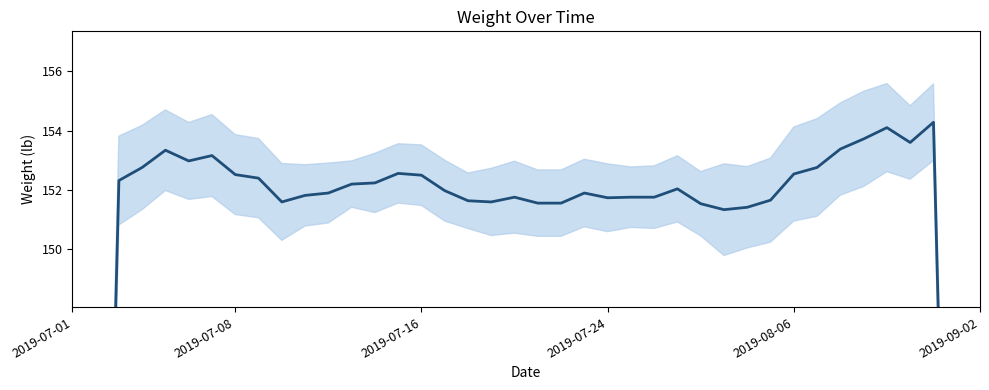

How many points are higher than both their immediate neighbors (excluding endpoints)?

8